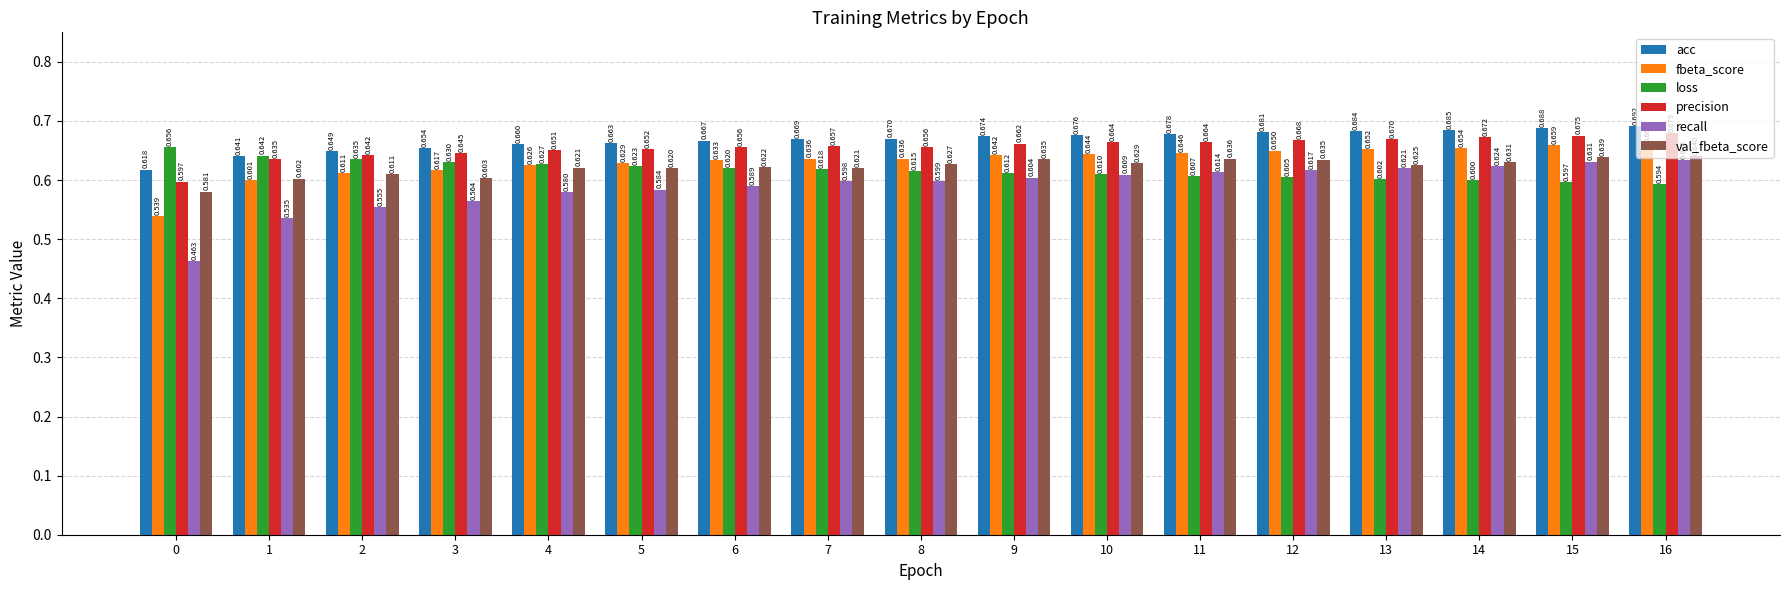

Is the value of recall at 13 greater than the value of val_fbeta_score at 10?

No